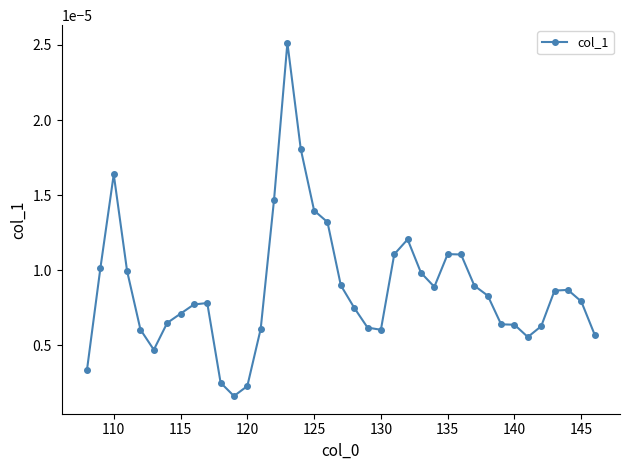

True or false: the data has more than 1 interior local peaks.

True